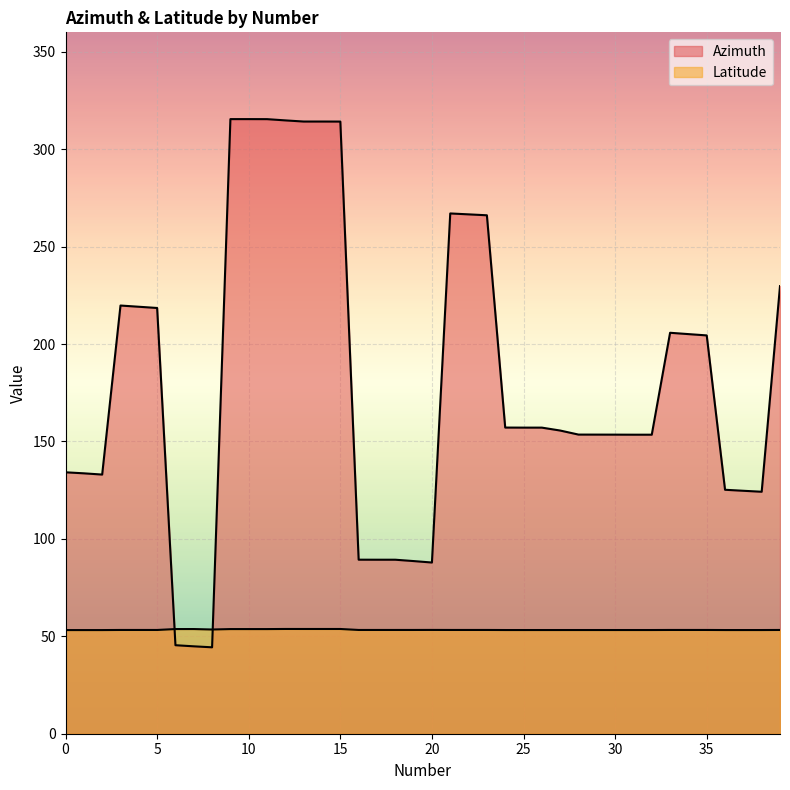

What is the difference between the second highest and minimum values in the Azimuth series?

271.1